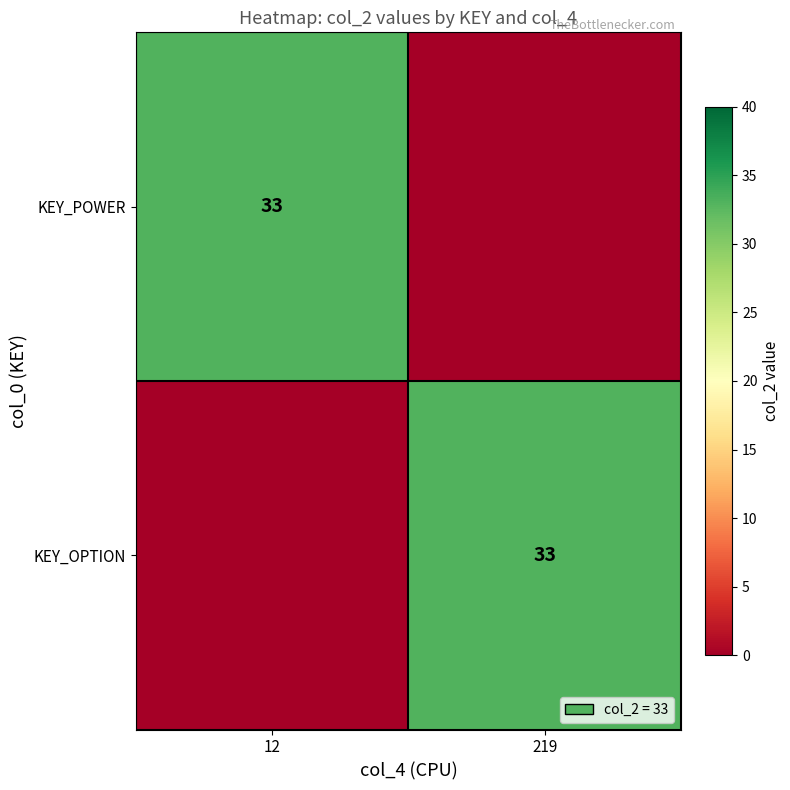

The KEY_OPTION series shows 57 at 219. True or false?

False